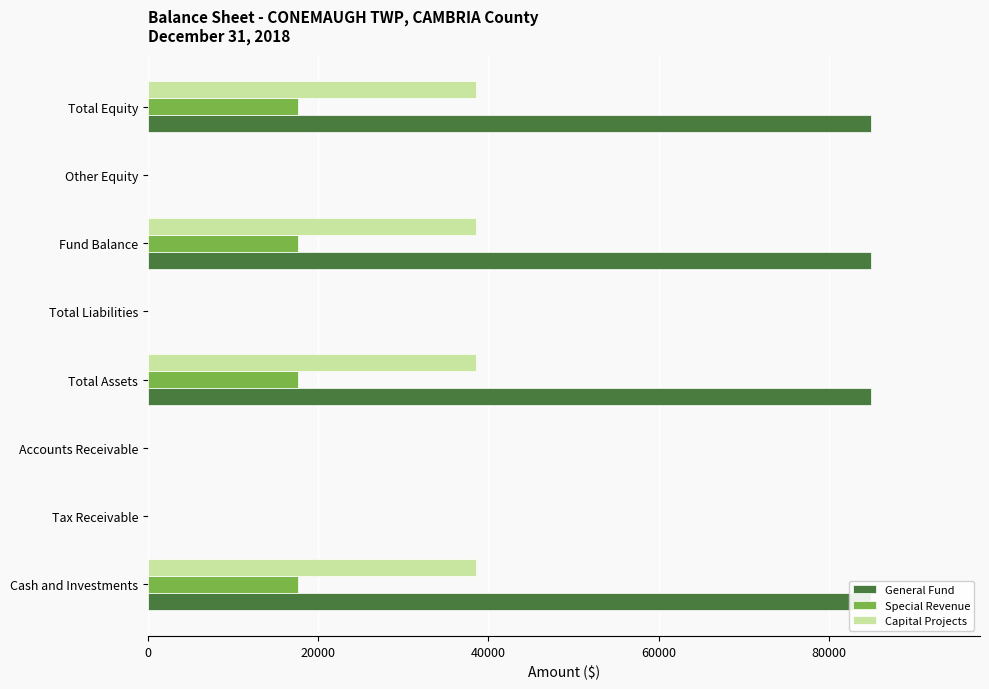

Is it true that General Fund equals 24925 at Total Equity?

False